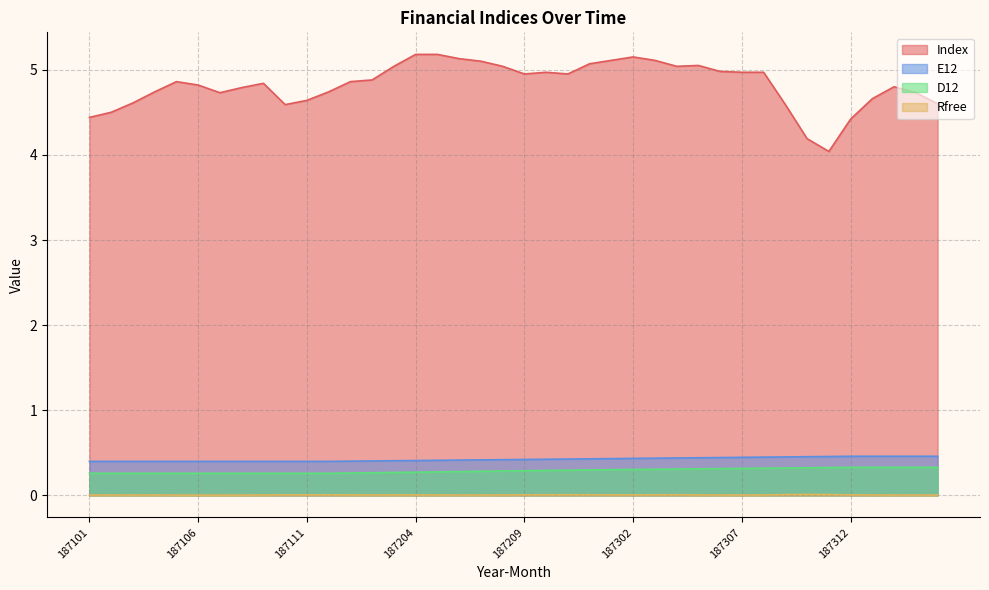

How many lines are shown in the chart?

4